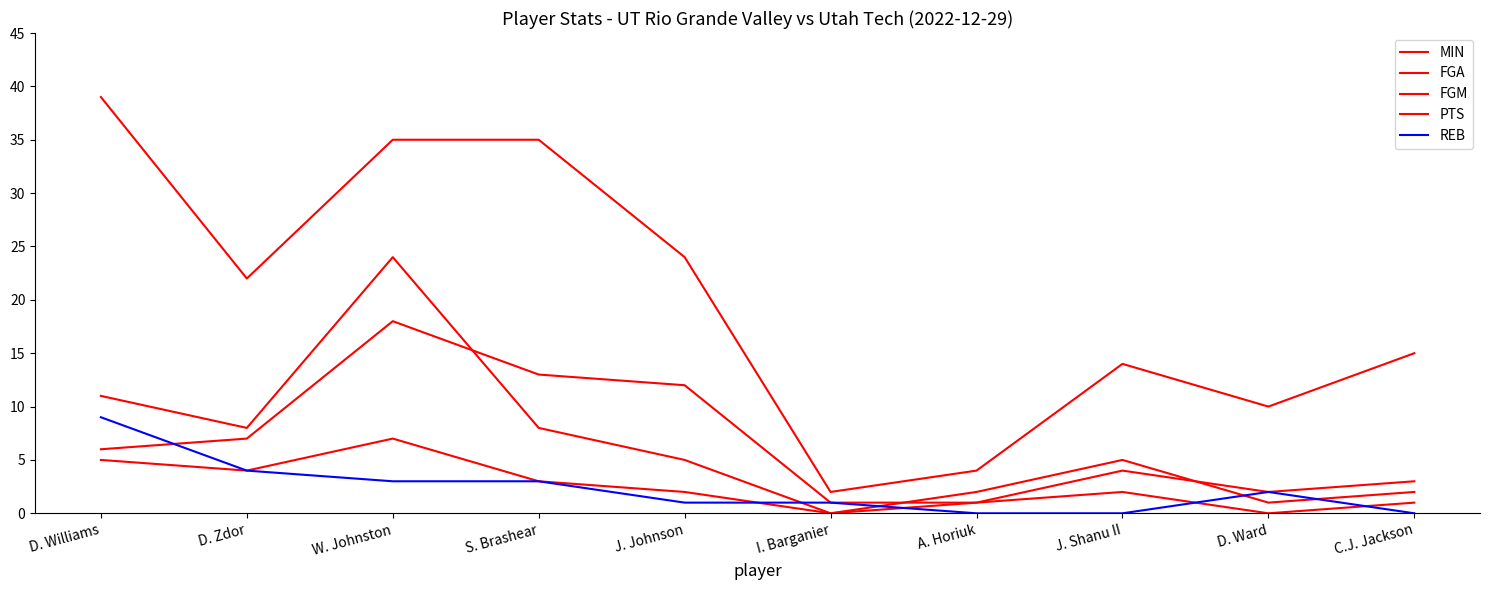

Does the chart have visible grid lines?

No